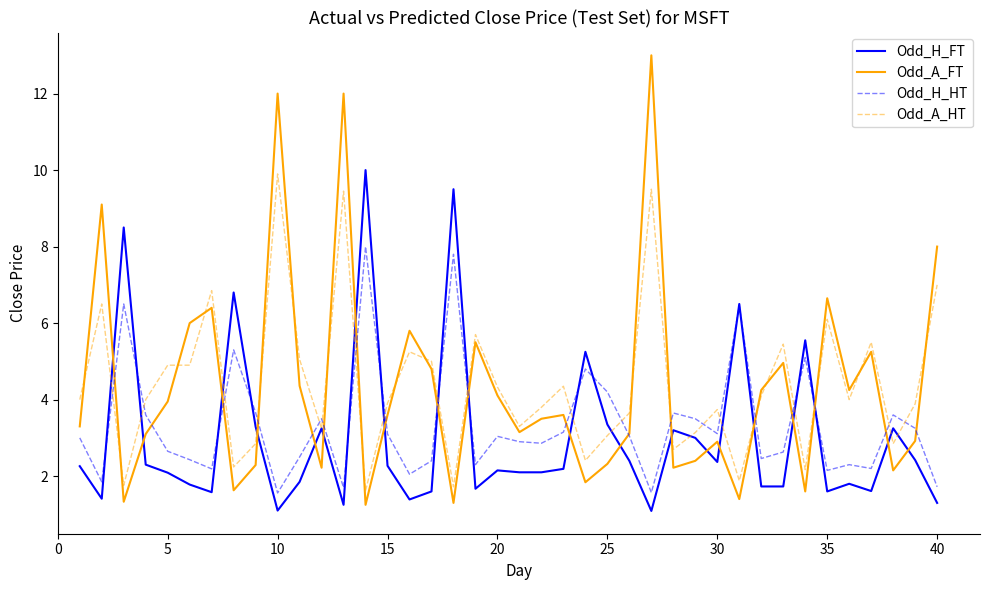

What is the maximum value shown in the chart?

13.0